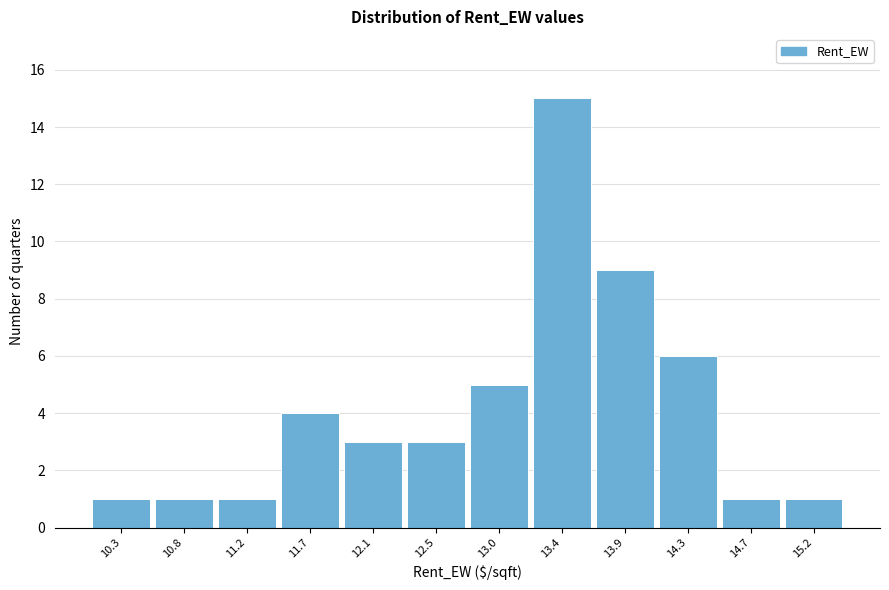

Reading left to right, transcribe all the data shown in this chart.

10.3=1	10.8=1	11.2=1	11.7=4	12.1=3	12.5=3	13.0=5	13.4=15	13.9=9	14.3=6	14.7=1	15.2=1